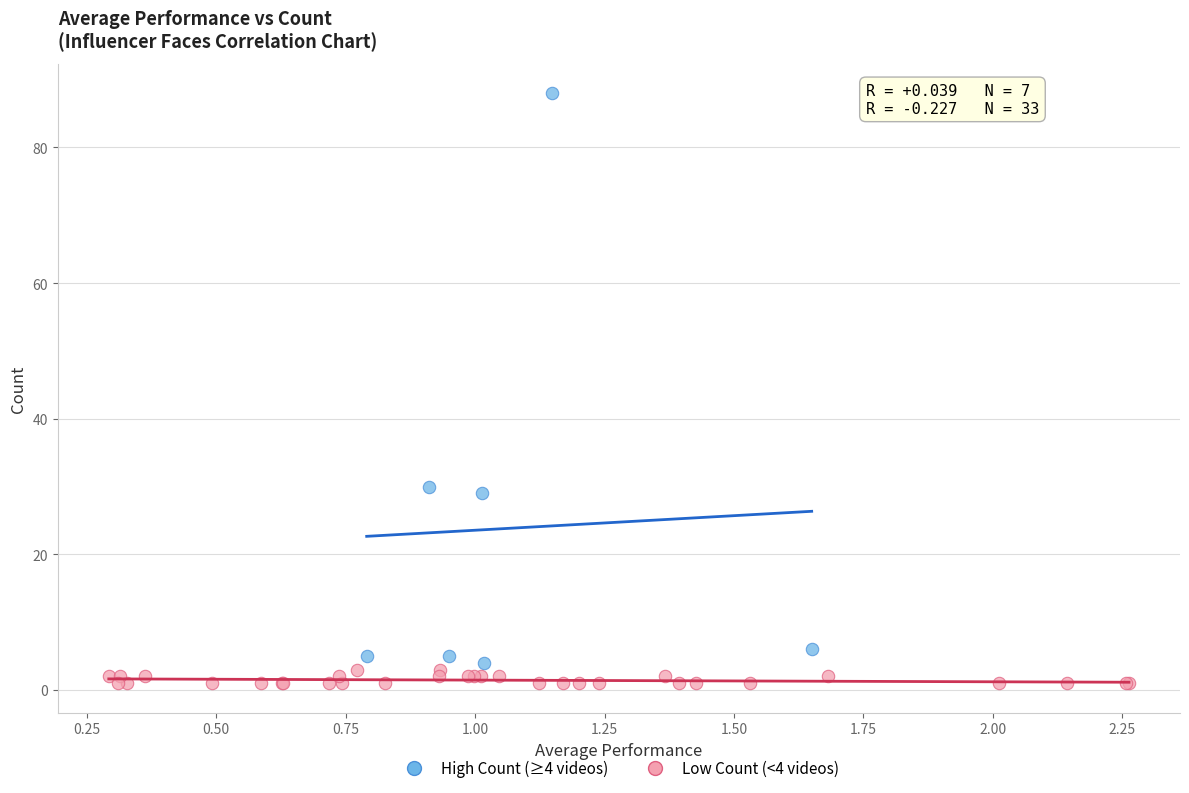

Which series contains the highest Y value?

High Count (≥4 videos)